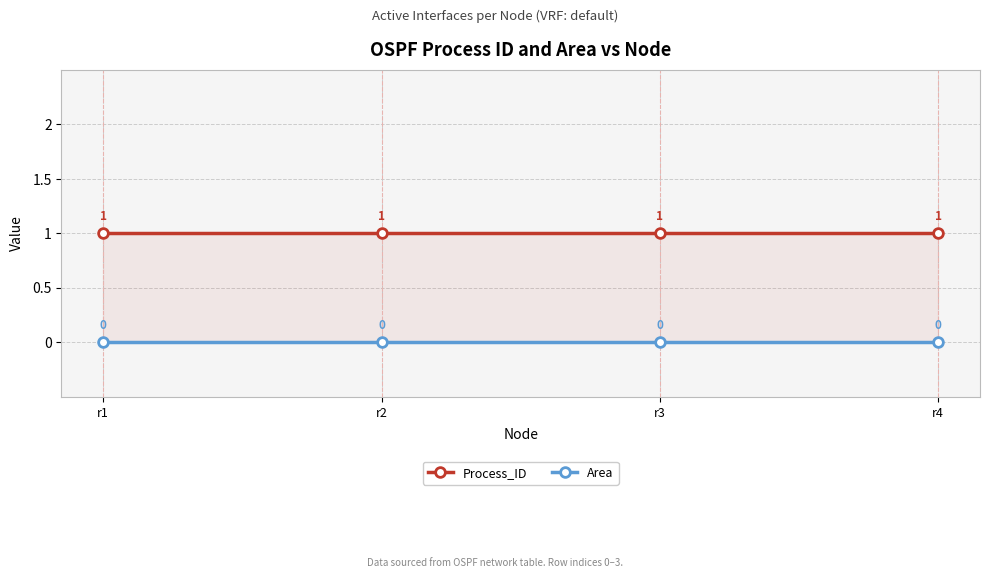

What is the sum of all Process_ID values?

4